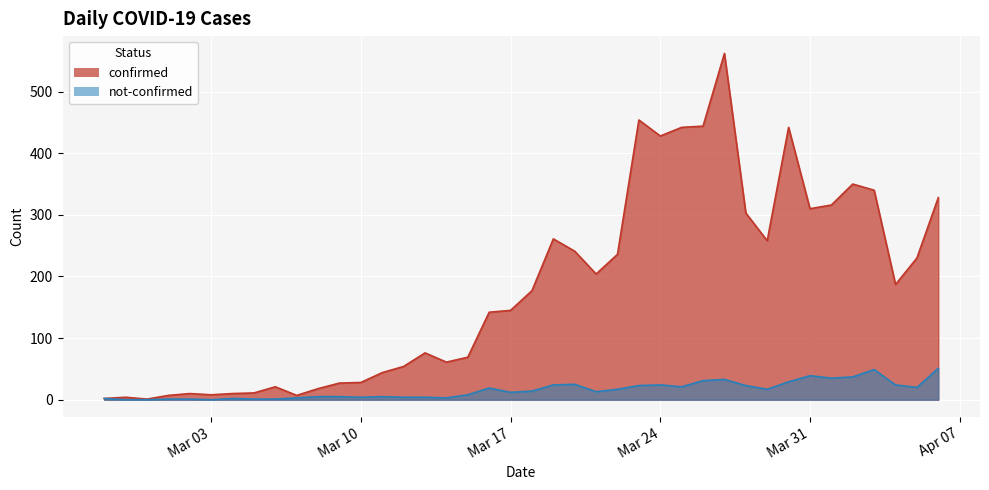

True or false: not-confirmed and confirmed cross at least once.

False